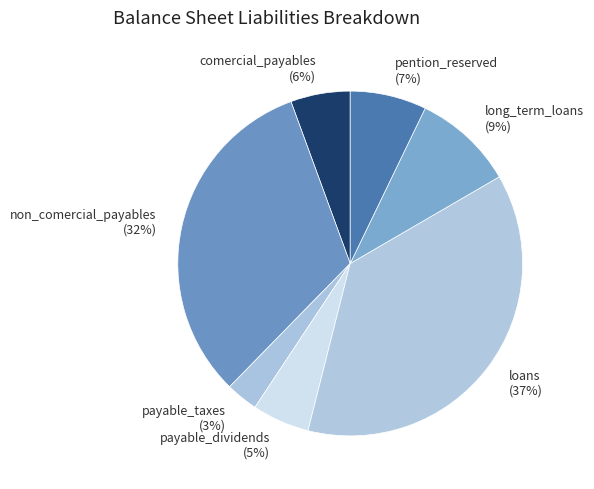

Which has a higher value, loans or comercial_payables?

loans